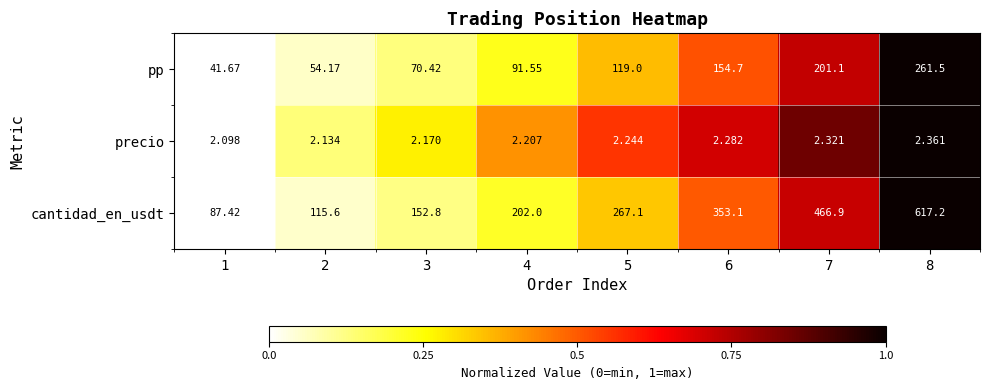

Is the value of pp at 1 greater than the value of cantidad_en_usdt at 2?

No